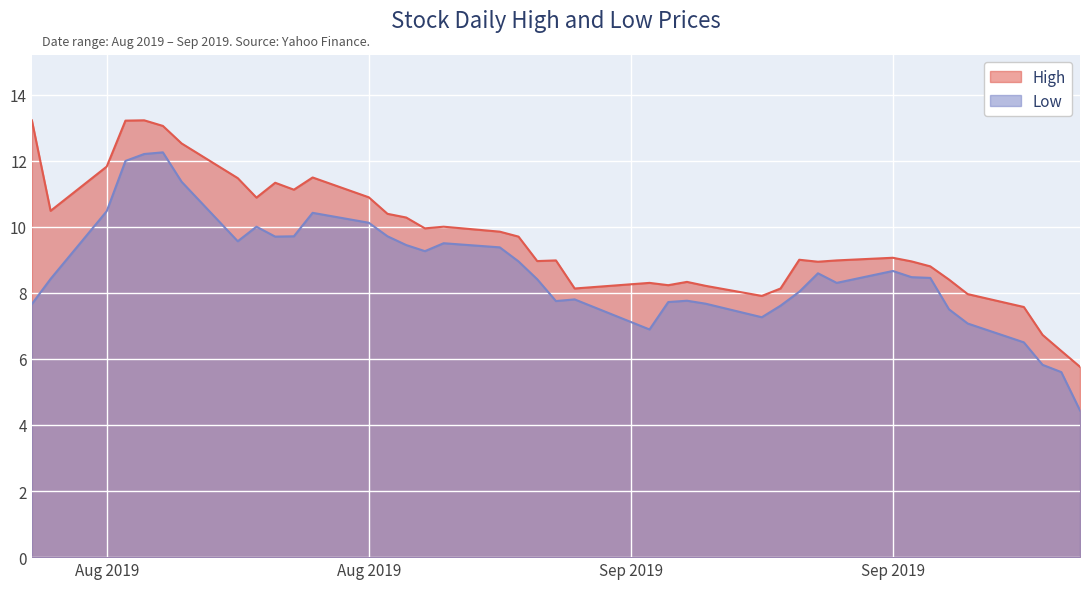

What is the difference between the maximum and minimum values in the Low series?

7.8